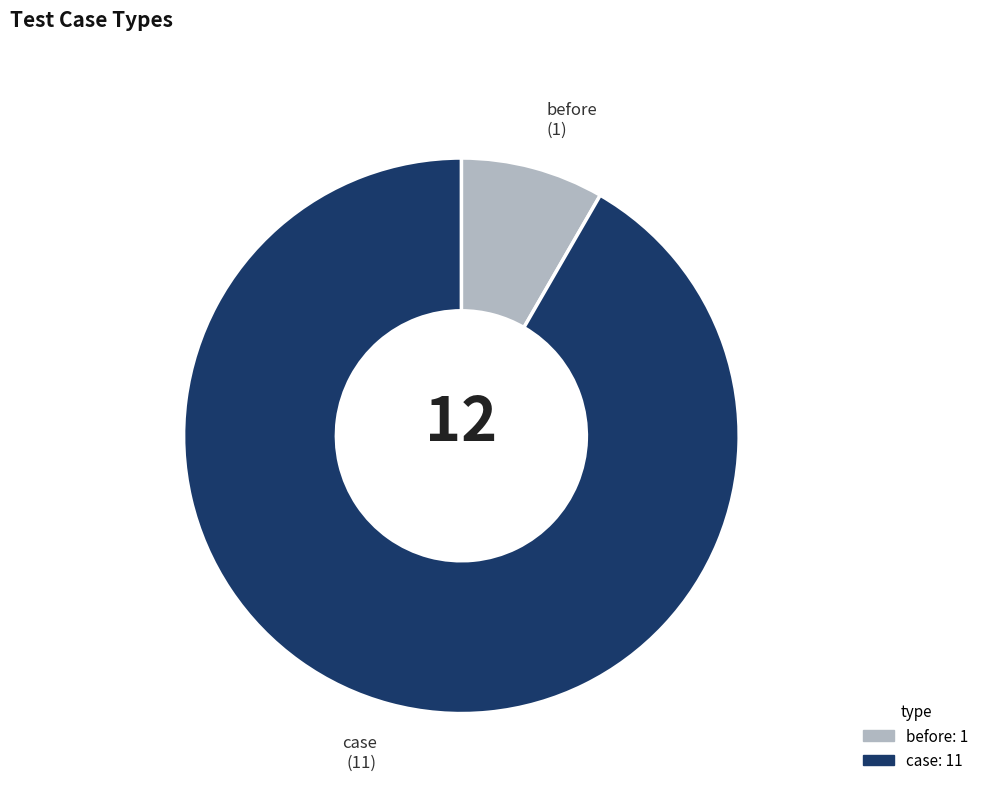

True or false: case (11) accounts for 98% of the total.

False